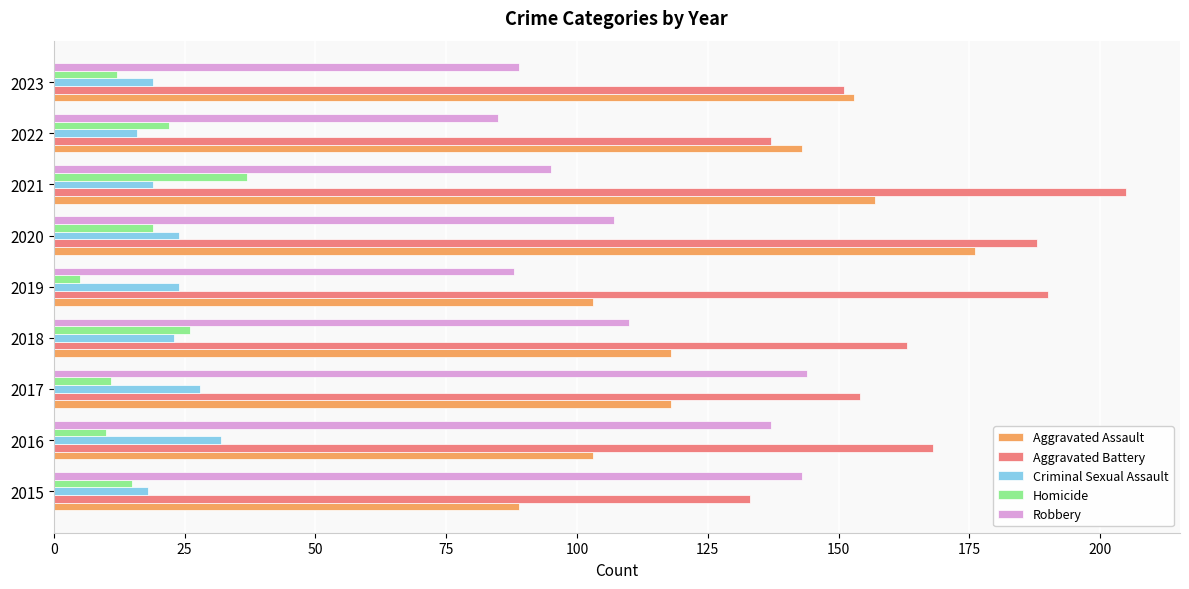

The Aggravated Battery series shows 38 at 2020. True or false?

False